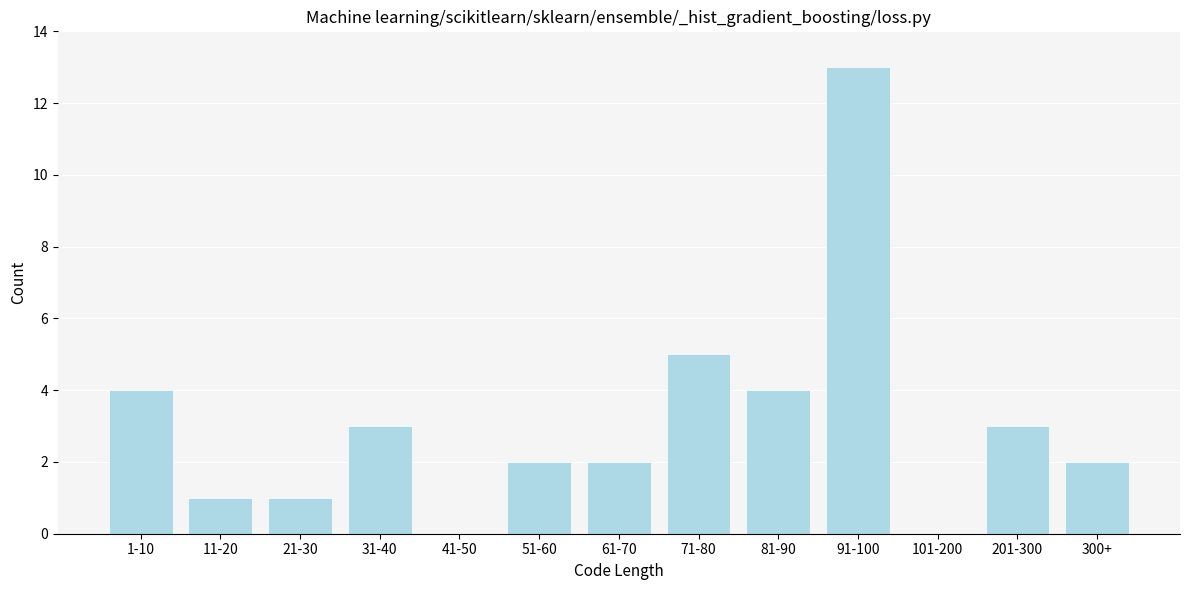

Reading left to right, what are all the values shown in this chart?

1-10=4	11-20=1	21-30=1	31-40=3	41-50=0	51-60=2	61-70=2	71-80=5	81-90=4	91-100=13	101-200=0	201-300=3	300+=2